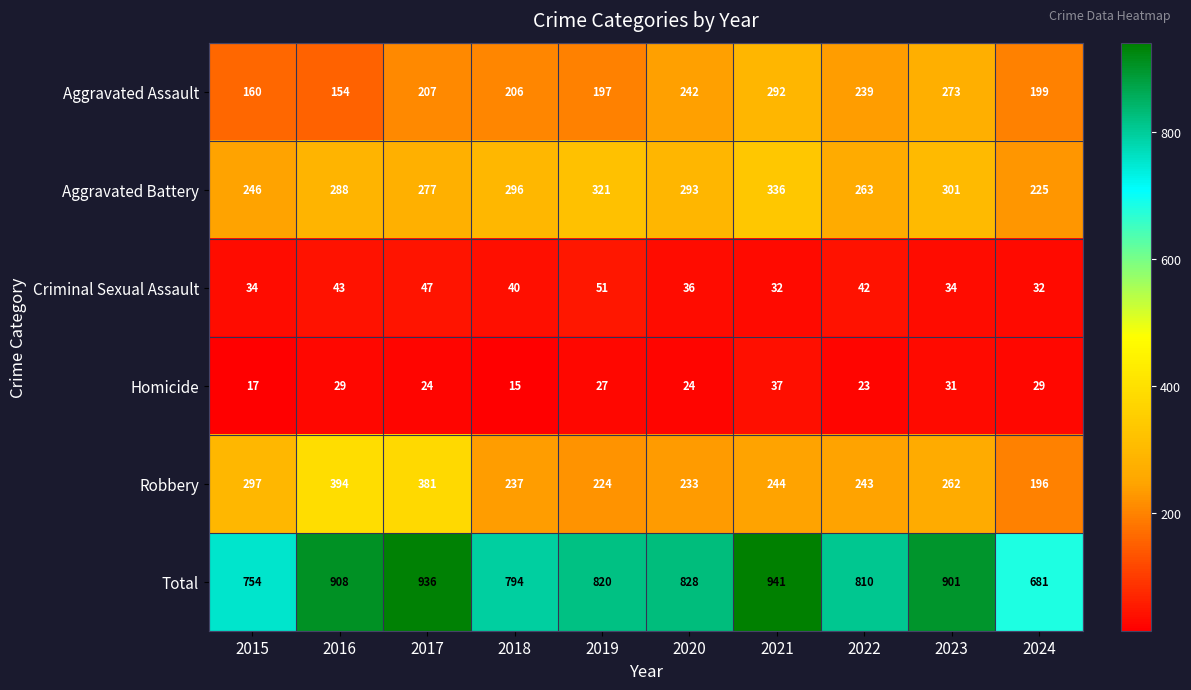

What is the difference between the second highest and second lowest values in the Aggravated Assault series?

113